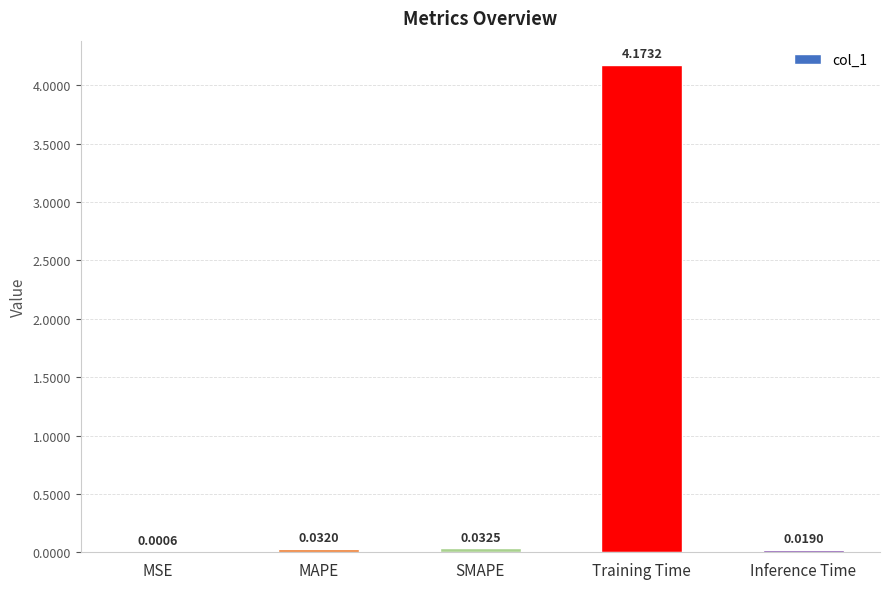

What is the sum of all values?

4.3